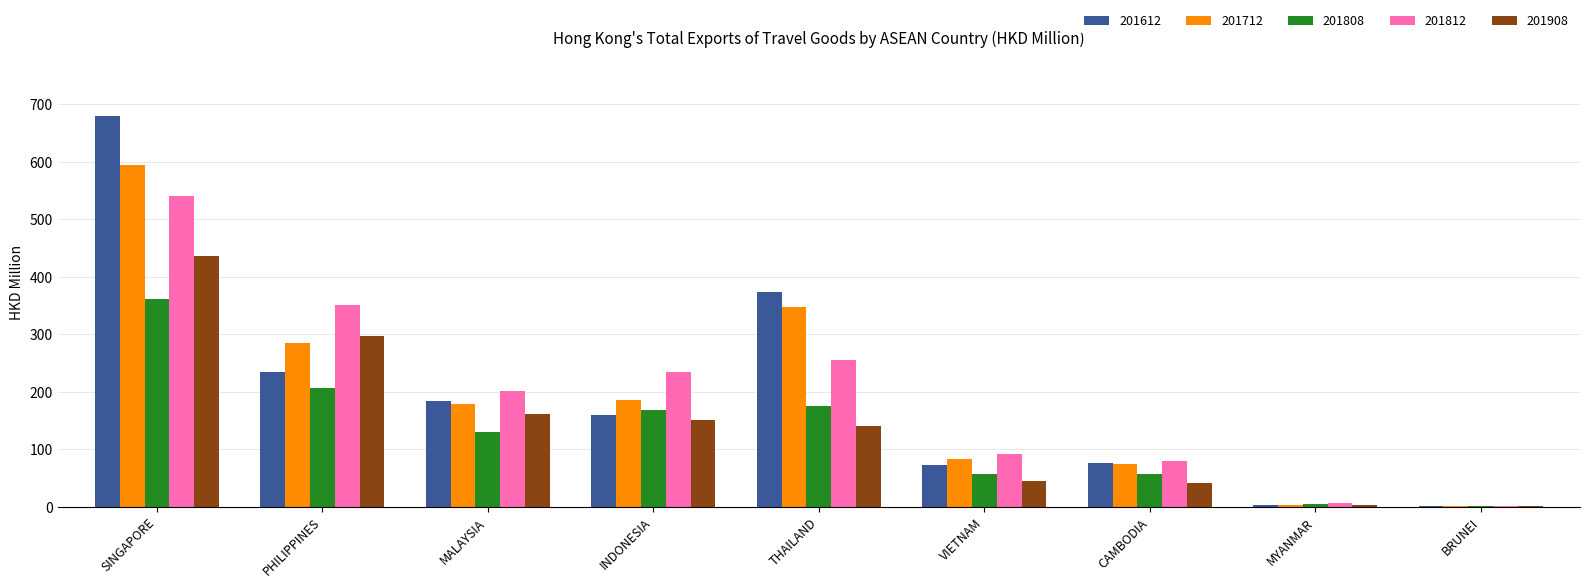

Which category has the highest value in the 201712 series?

SINGAPORE